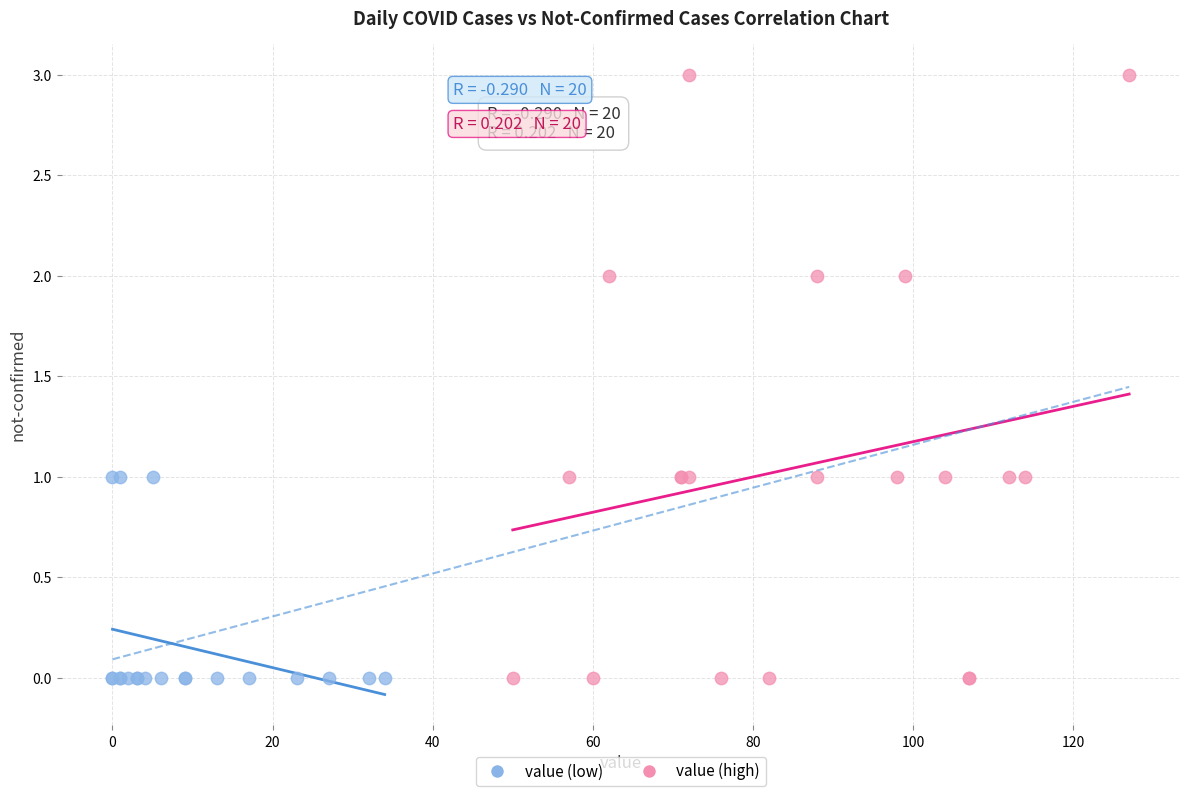

Which series contains the highest Y value?

value (high)